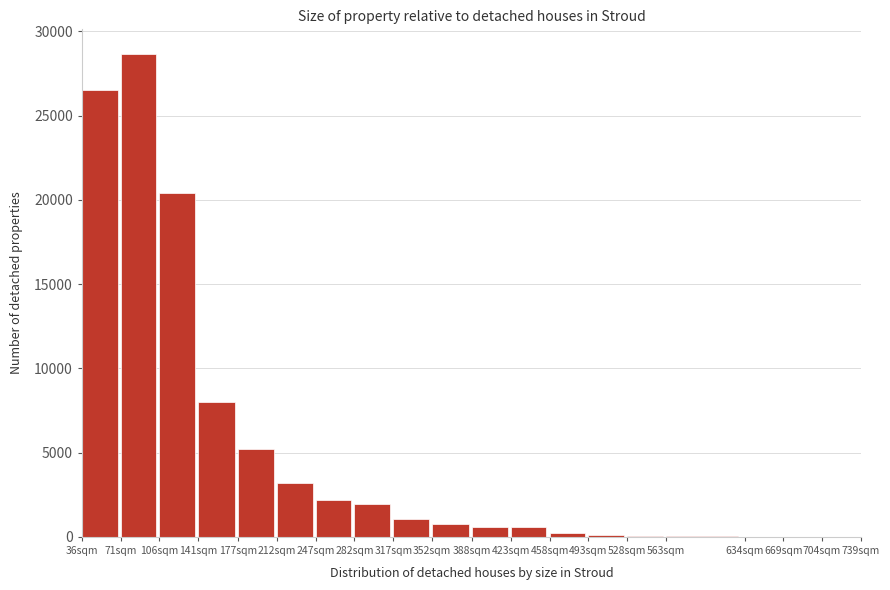

Which category has the highest value across all series?

71sqm